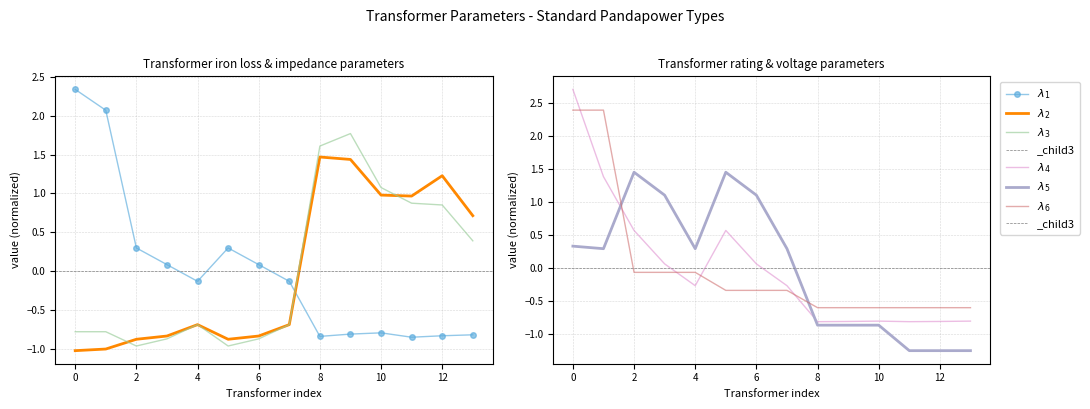

At which label does $\lambda_4$ first exceed 0?

0